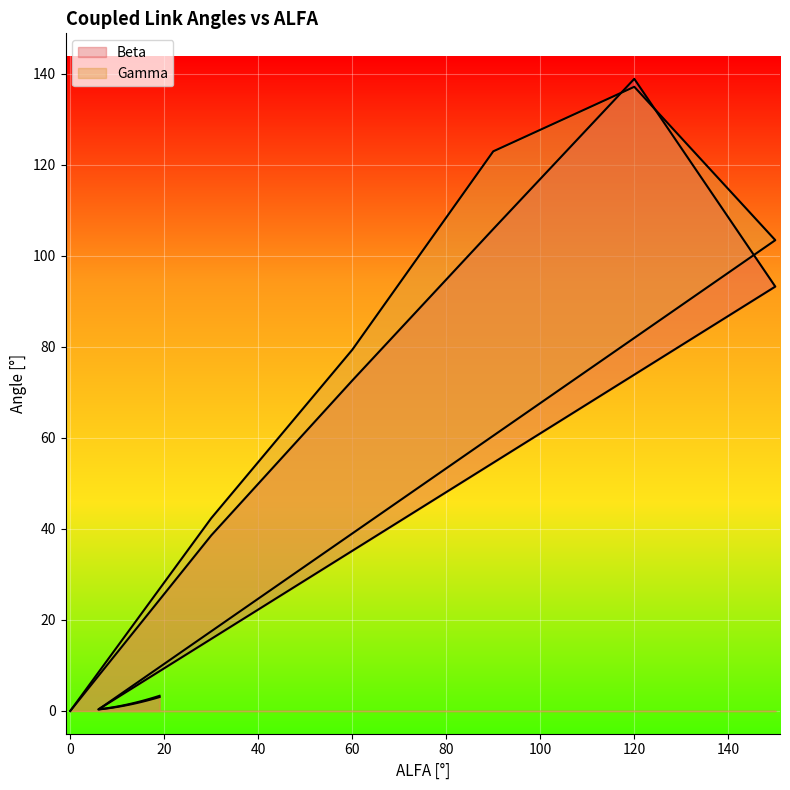

Which series changed the most between 0 and 8?

Beta